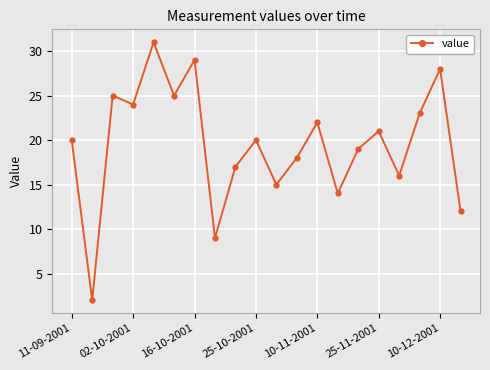

Reading left to right, extract all data points from this chart.

20	2	25	24	31	25	29	9	17	20	15	18	22	14	19	21	16	23	28	12